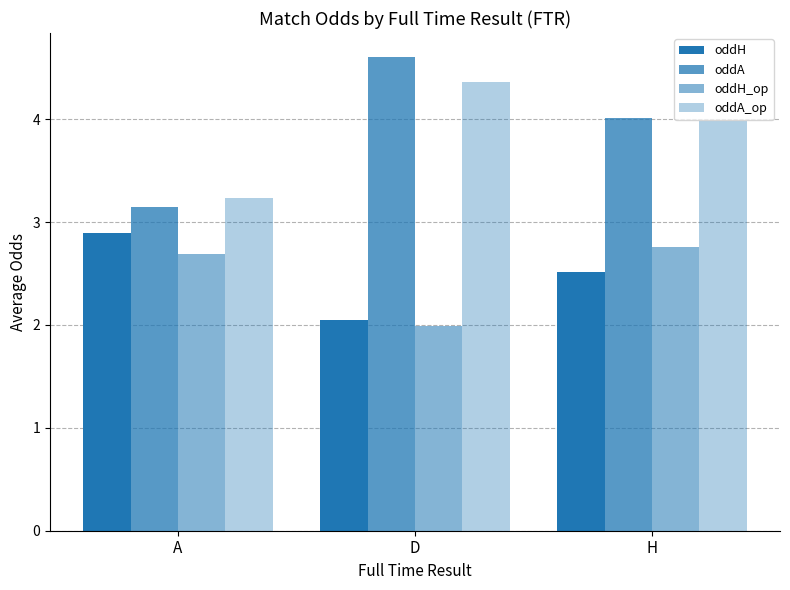

How many bars are there in total?

12